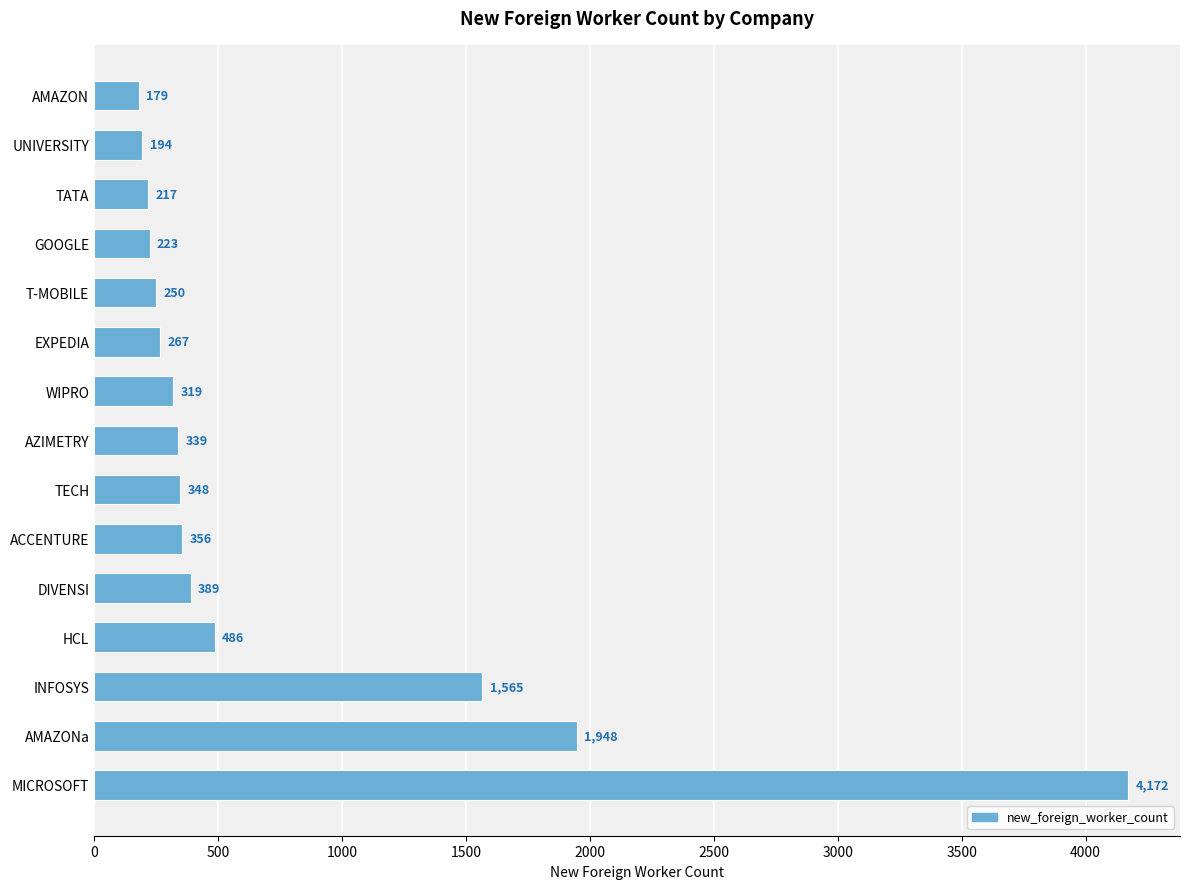

The chart shows a value of 4172 at MICROSOFT. True or false?

True